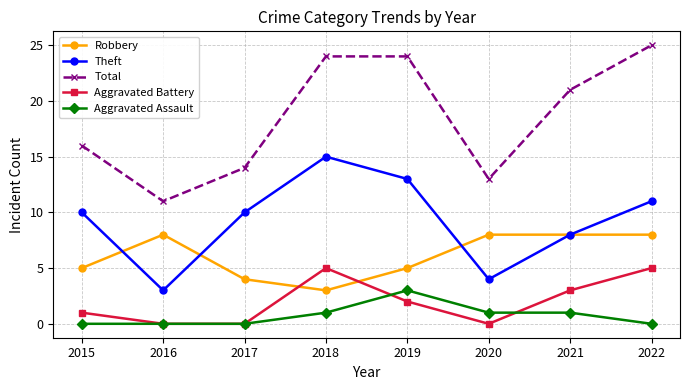

How many data points does each series have?

8